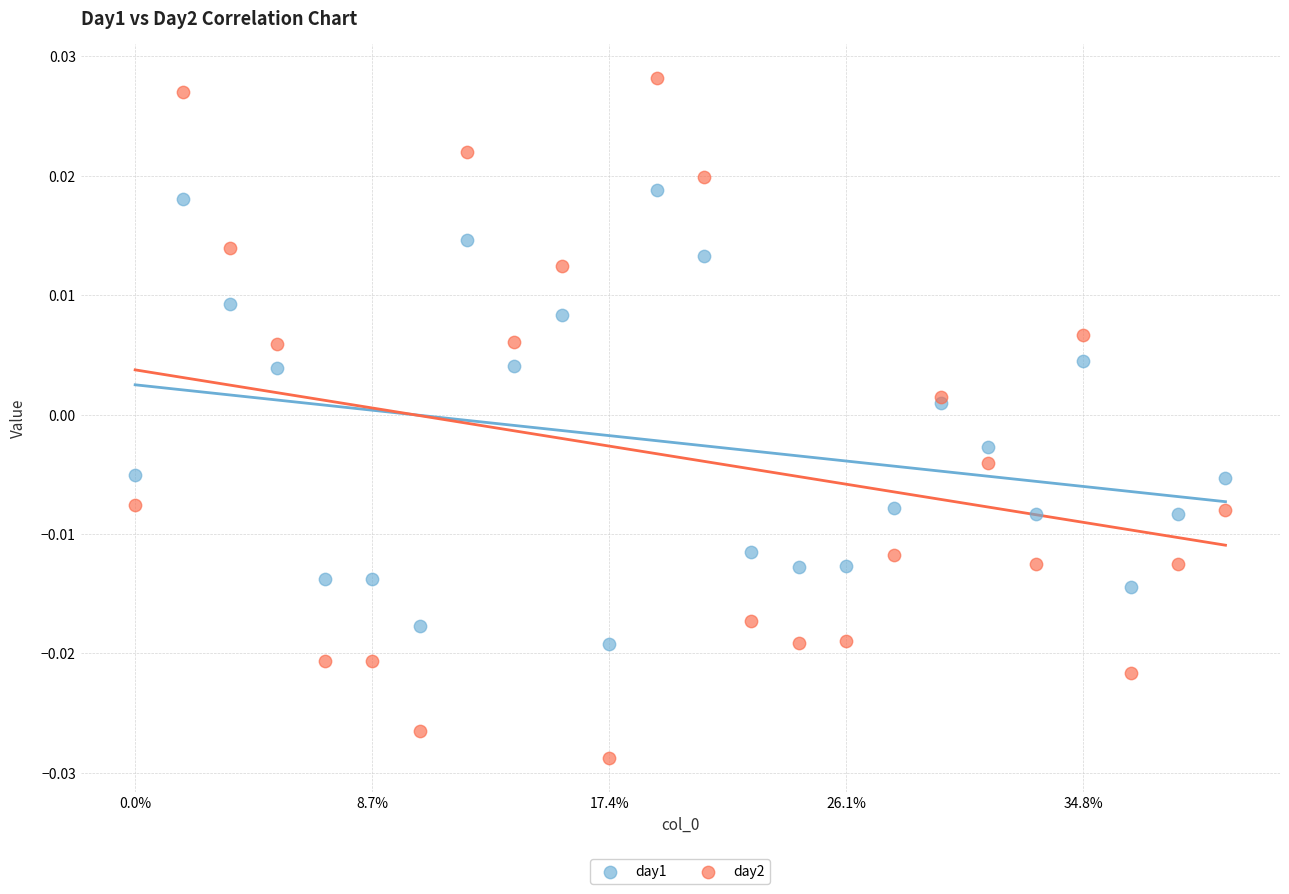

Which series has the widest spread of Y values?

day2